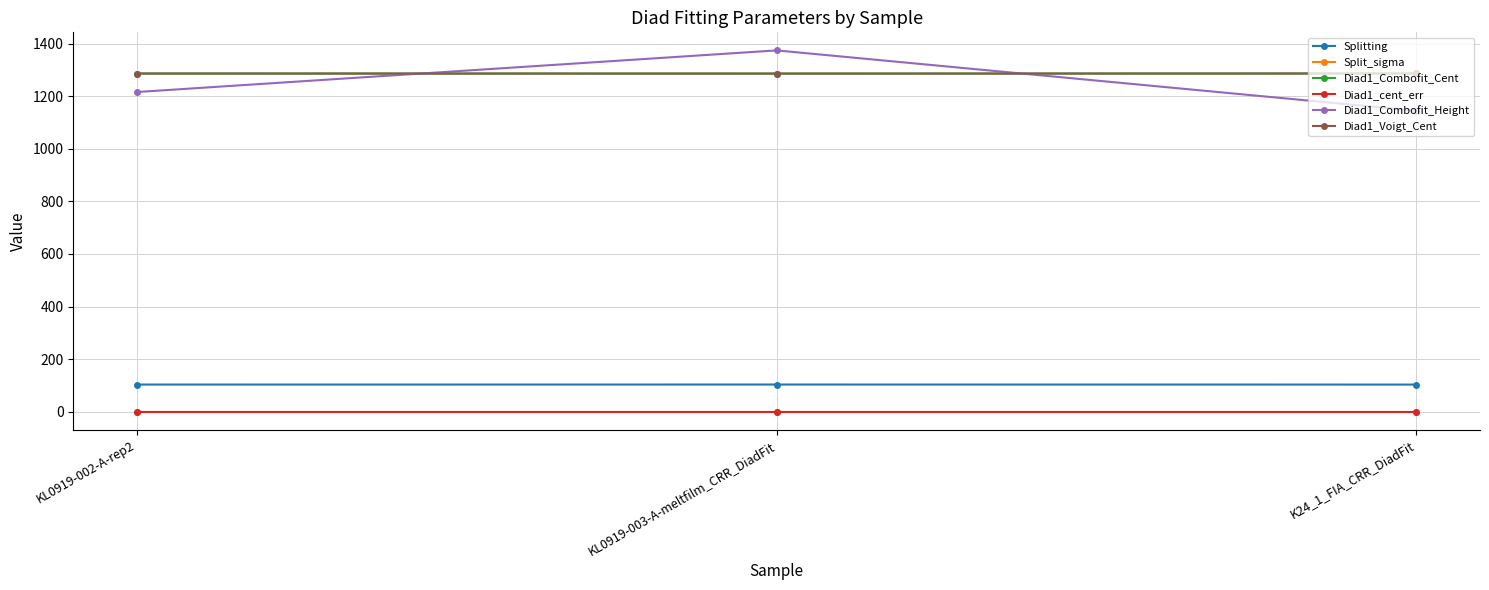

Rank the categories by Diad1_Combofit_Height value from lowest to highest.

K24_1_FIA_CRR_DiadFit, KL0919-002-A-rep2, KL0919-003-A-meltfilm_CRR_DiadFit